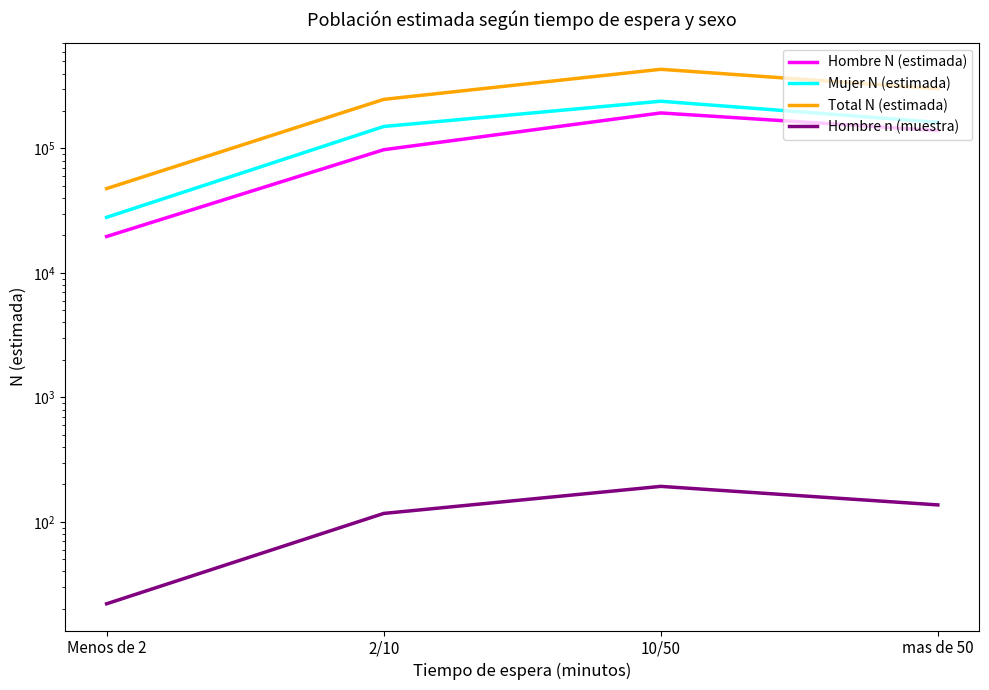

What are all the series names shown in the legend?

Hombre N (estimada), Mujer N (estimada), Total N (estimada), Hombre n (muestra)